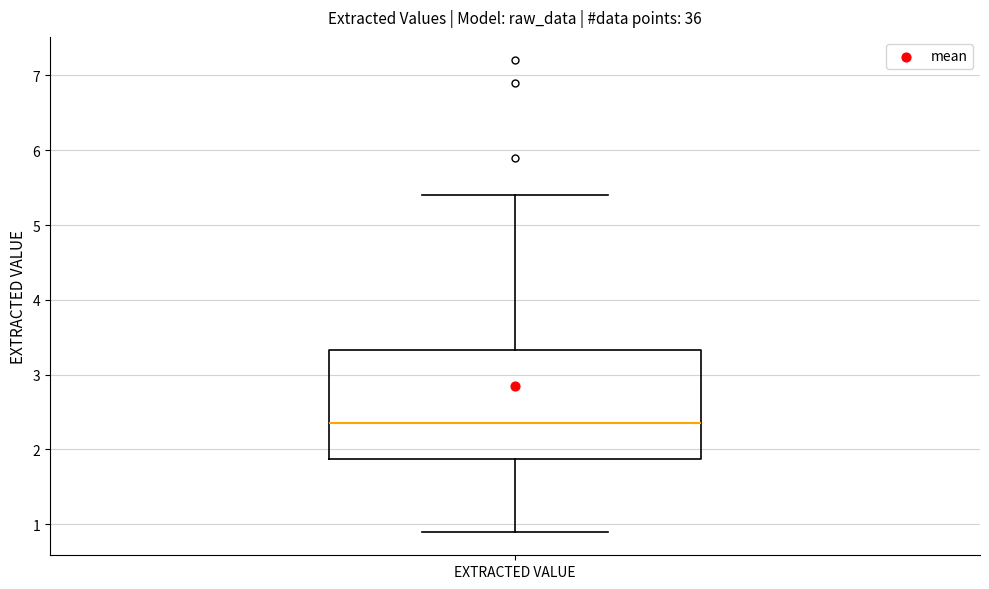

Where does the upper whisker of the box for EXTRACTED VALUE end on the y-axis? The values are not printed on the chart, so give them approximately, as read against the axis.

5.4